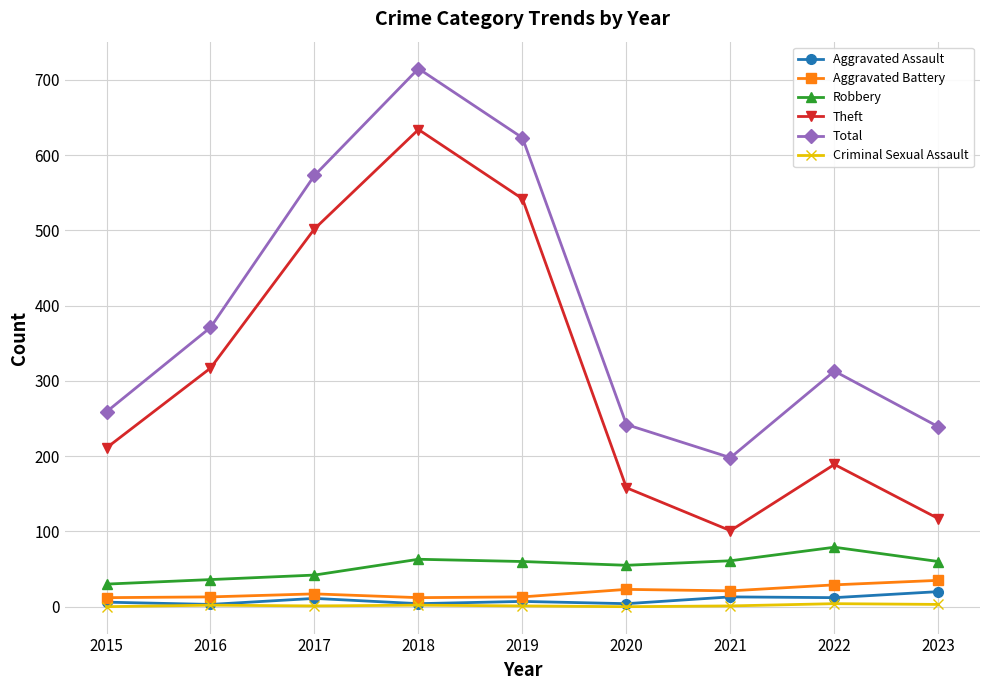

Count the number of categories in the chart.

9